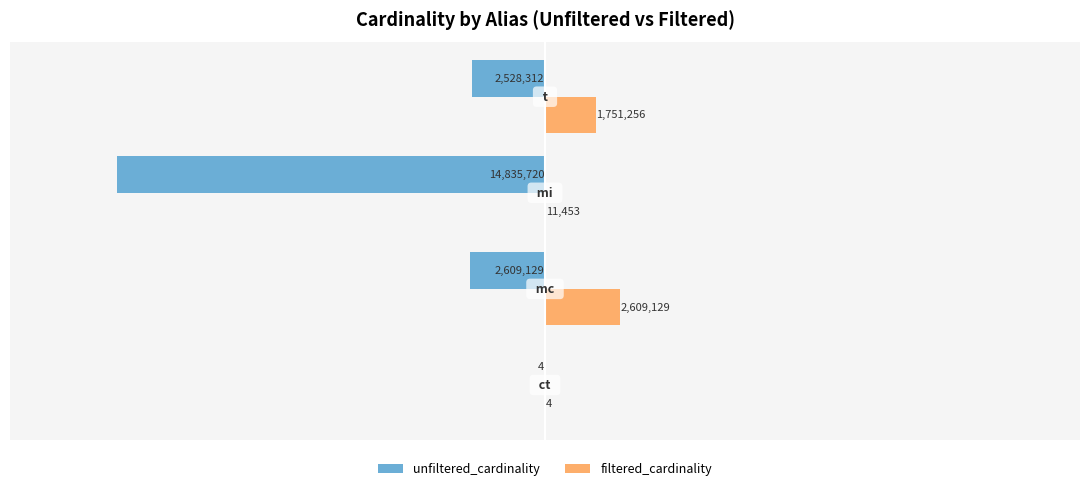

Reading left to right, list all the values displayed in this chart.

unfiltered_cardinality: −2.0=-4	−1.5=-2609129	−1.0=-14835720	−0.5=-2528312
filtered_cardinality: −2.0=4	−1.5=2609129	−1.0=11453	−0.5=1751256